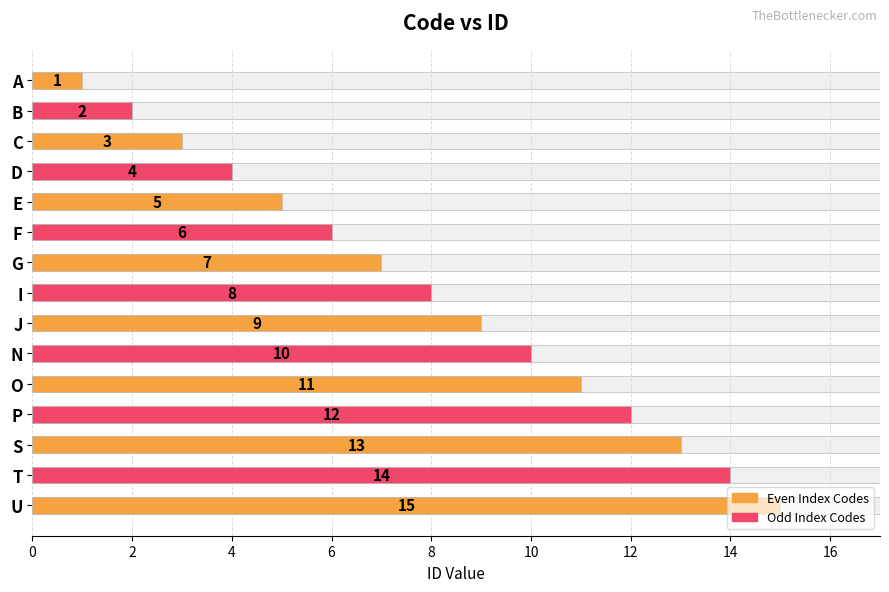

How many bars are there in total?

15